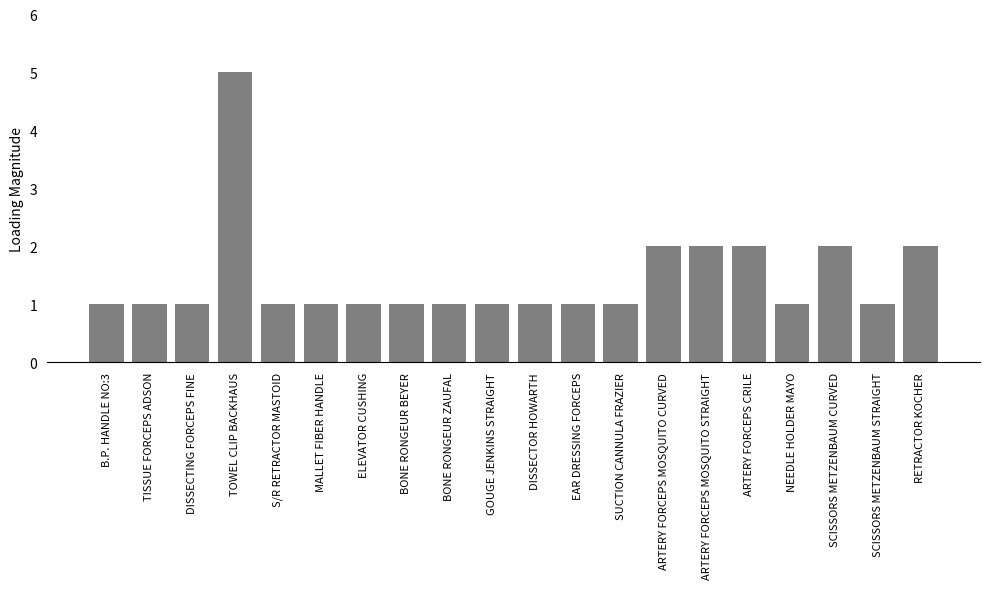

Count the number of data series in this chart.

1